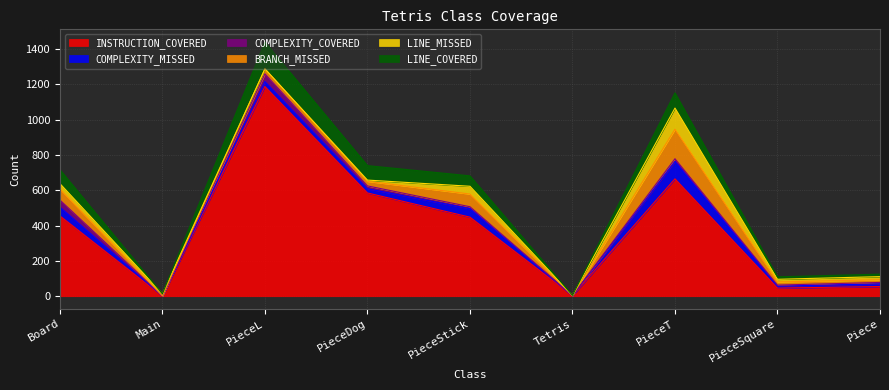

True or false: LINE_COVERED and BRANCH_MISSED intersect in this chart.

True